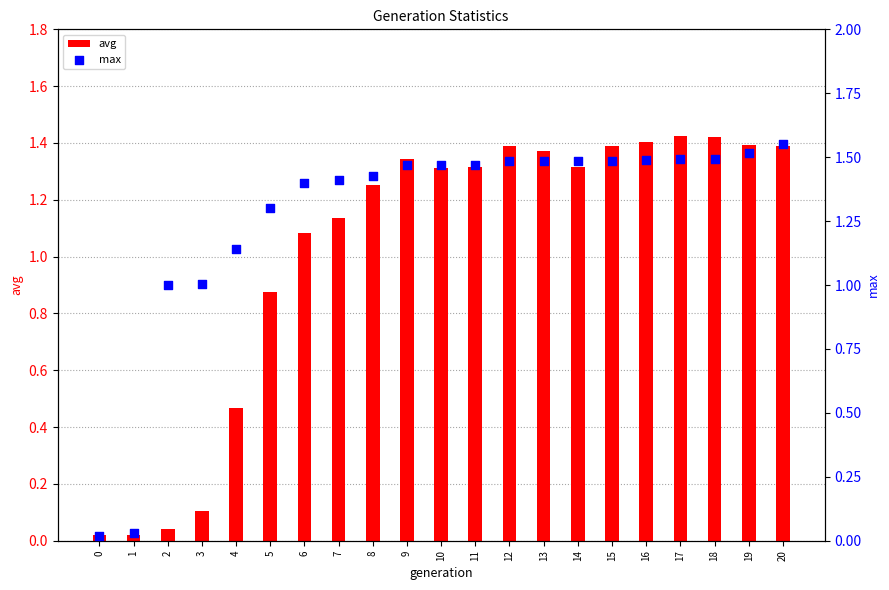

Which series has the largest Y range (max minus min)?

max